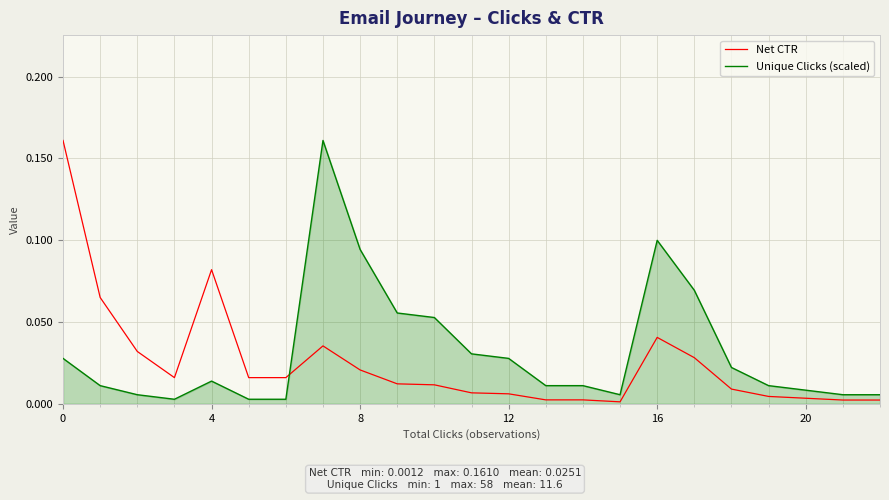

True or false: Unique Clicks (scaled) and Net CTR cross at least once.

True